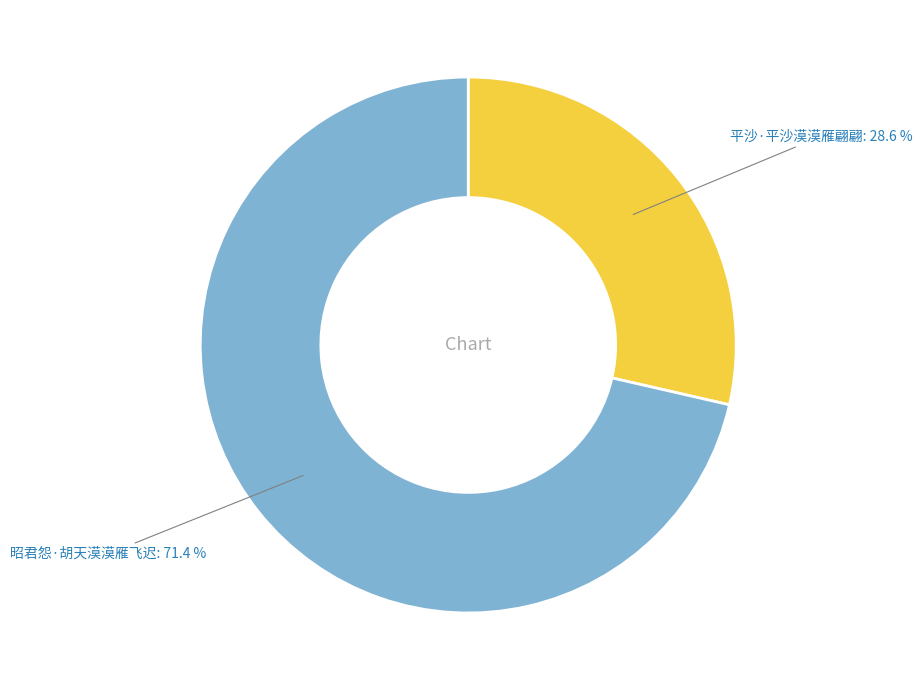

Does any single category account for the majority?

Yes